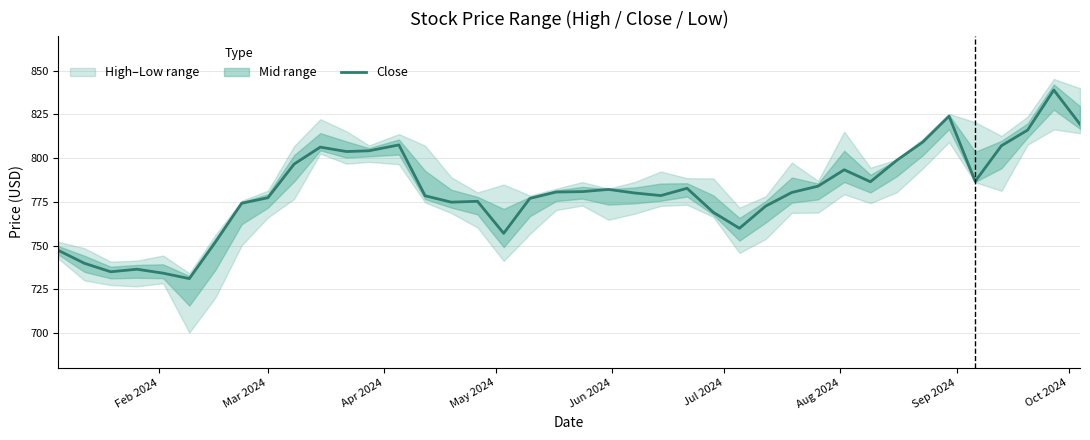

What is the maximum value for Close?

839.0